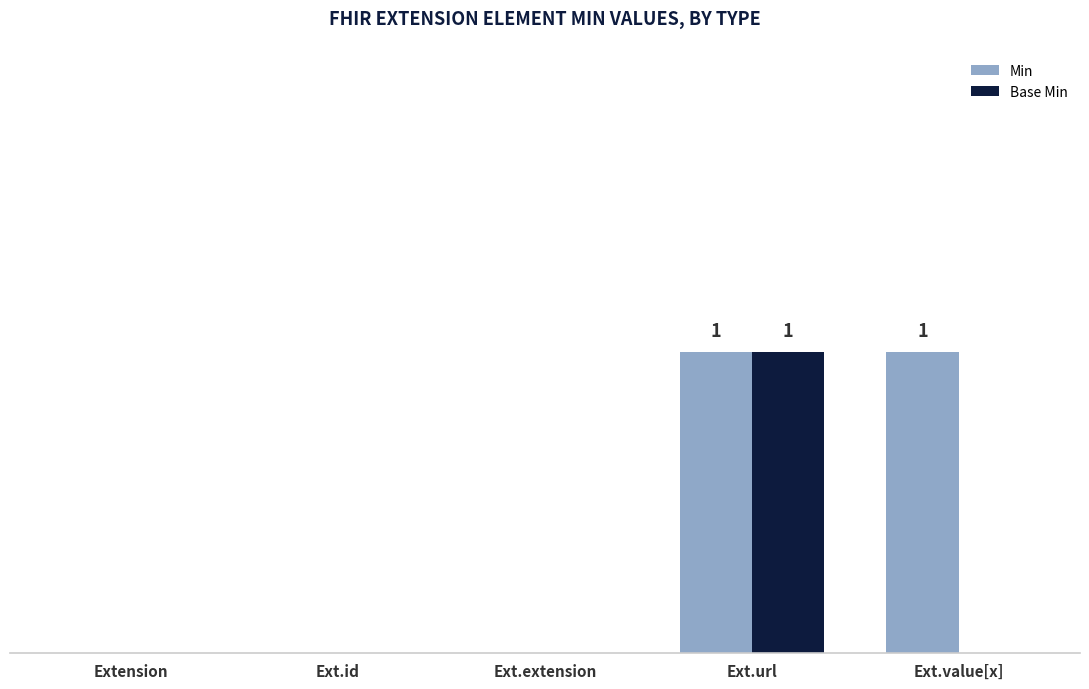

Between Ext.extension and Ext.value[x], which series saw the biggest shift?

Min